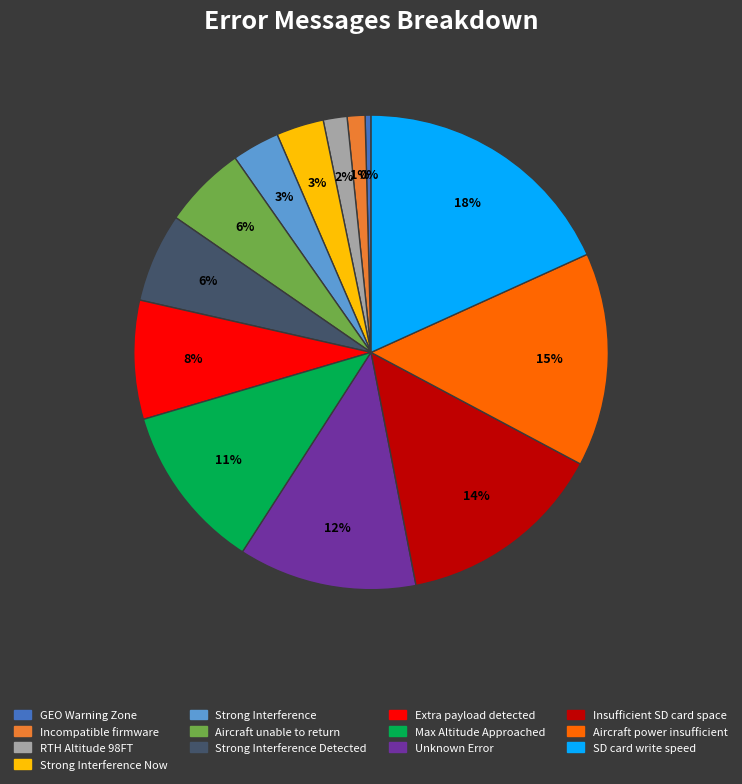

To the nearest percent, what is the difference between the SD card write speed and GEO Warning Zone slice percentages?

18%